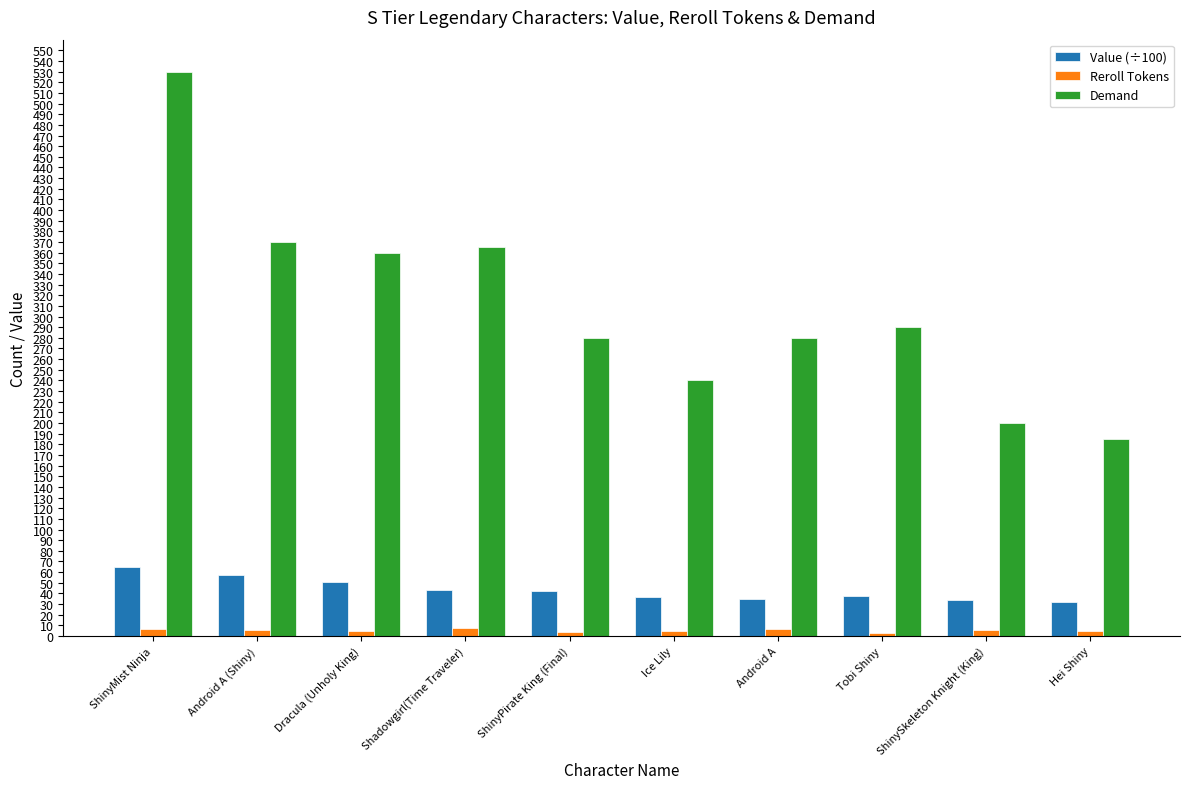

Which series has the widest spread of values?

Demand